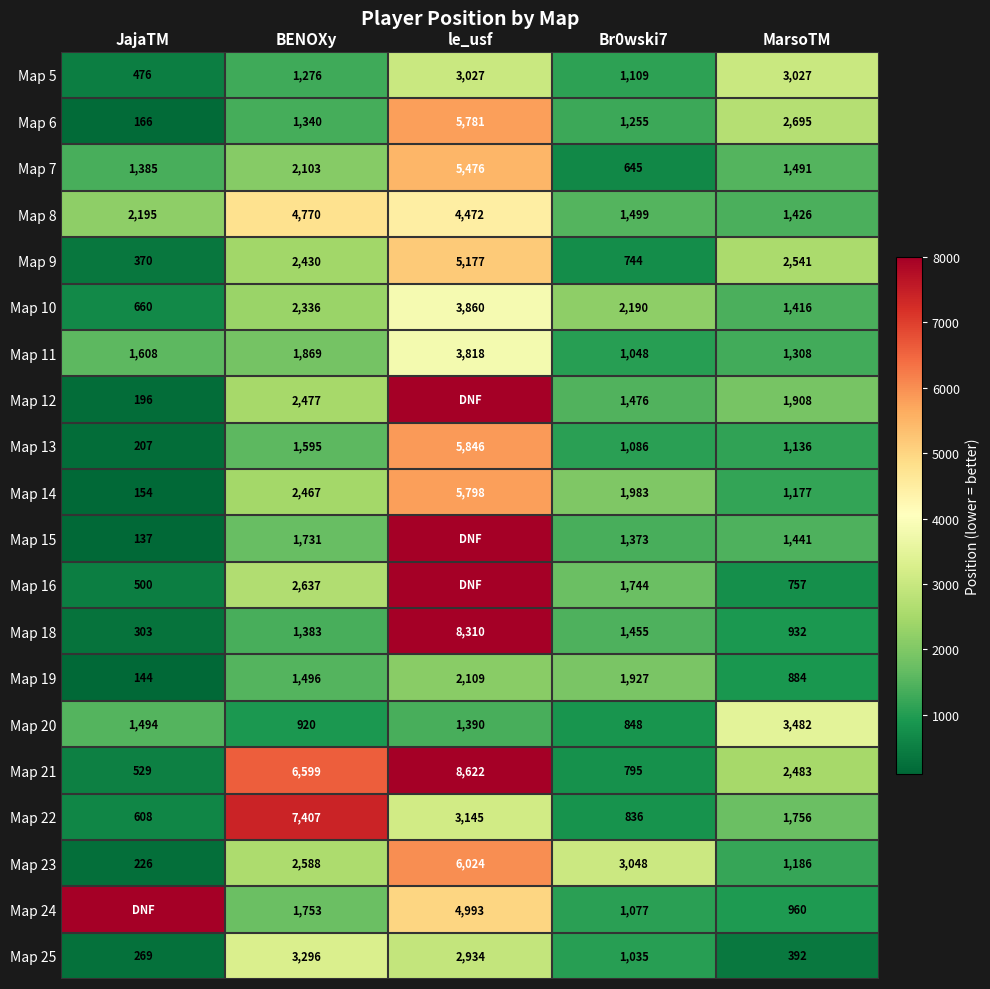

Which label corresponds to the largest value in the chart?

le_usf